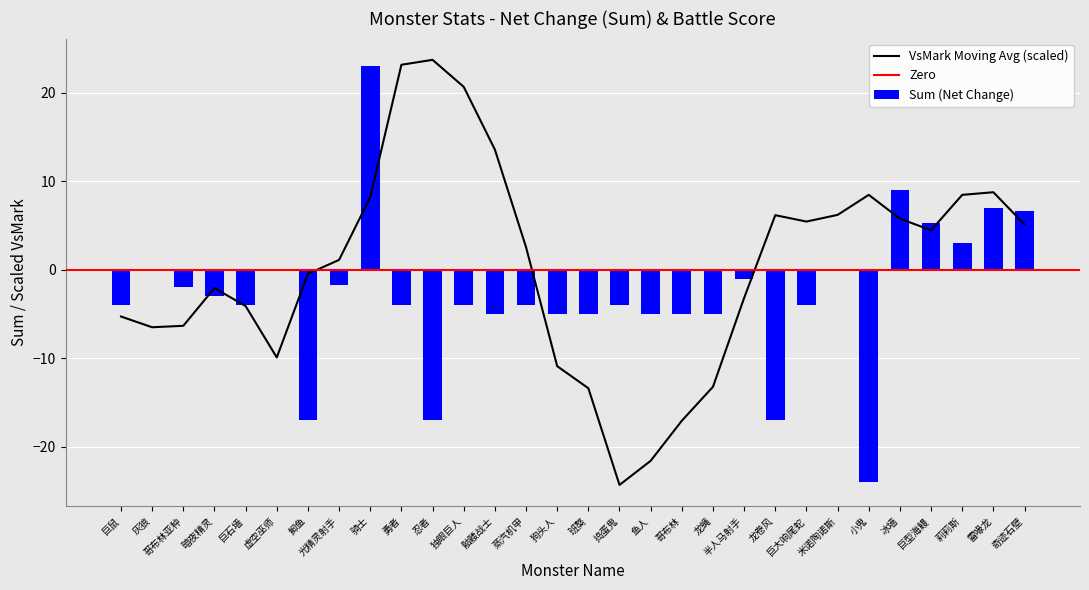

Rank the categories by value from highest to lowest.

骑士, 冰墙, 雷喙龙, 奇迹石壁, 巨型海鳗, 莉莉斯, 灰狼, 虚空巫师, 米诺陶诺斯, 半人马射手, 光精灵射手, 哥布林亚种, 暗夜精灵, 巨鼠, 巨石墙, 勇者, 独眼巨人, 蒸汽机甲, 捣蛋鬼, 巨大响尾蛇, 骷髅战士, 狗头人, 班獒, 鱼人, 哥布林, 龙蝇, 鮣鱼, 忍者, 龙卷风, 小鬼